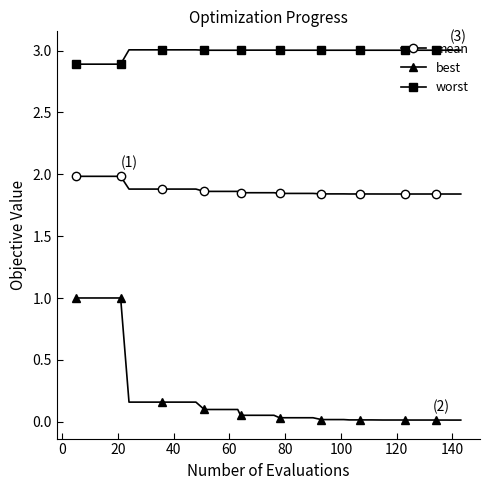

What is the sum of all worst values?

119.6